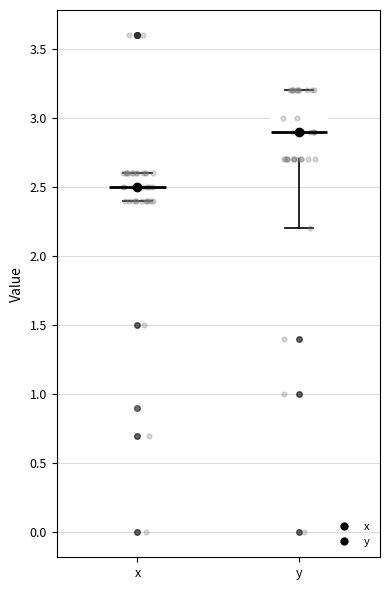

Where does the median line of the box for x sit on the y-axis? The values are not printed on the chart, so give them approximately, as read against the axis.

2.5